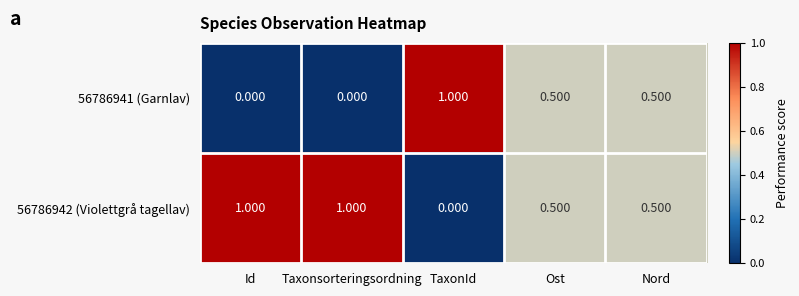

At which label does 56786941 (Garnlav) reach its peak?

TaxonId